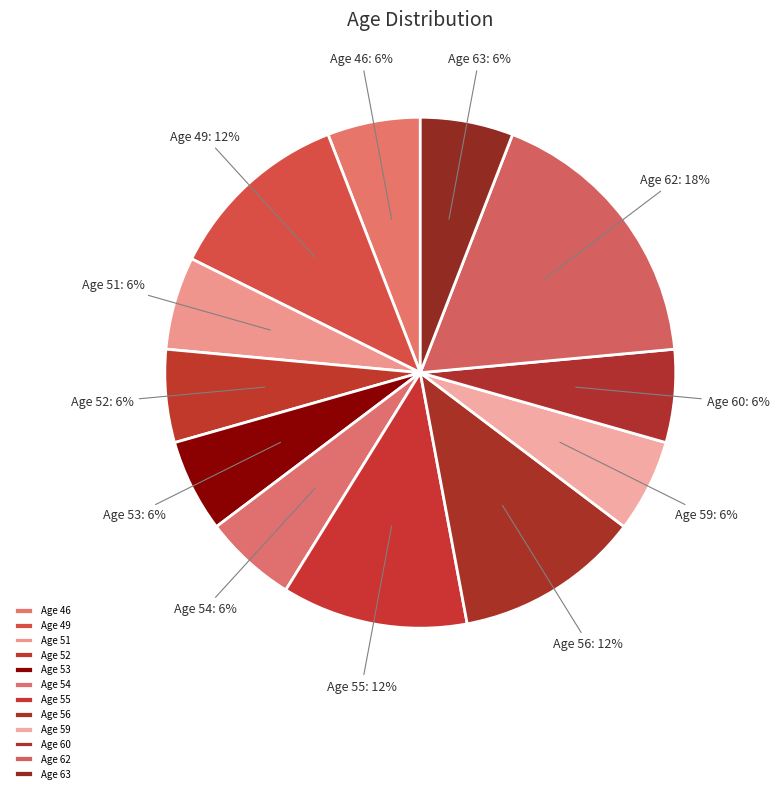

To the nearest percent, what is the difference between the largest and smallest slice percentages?

12%